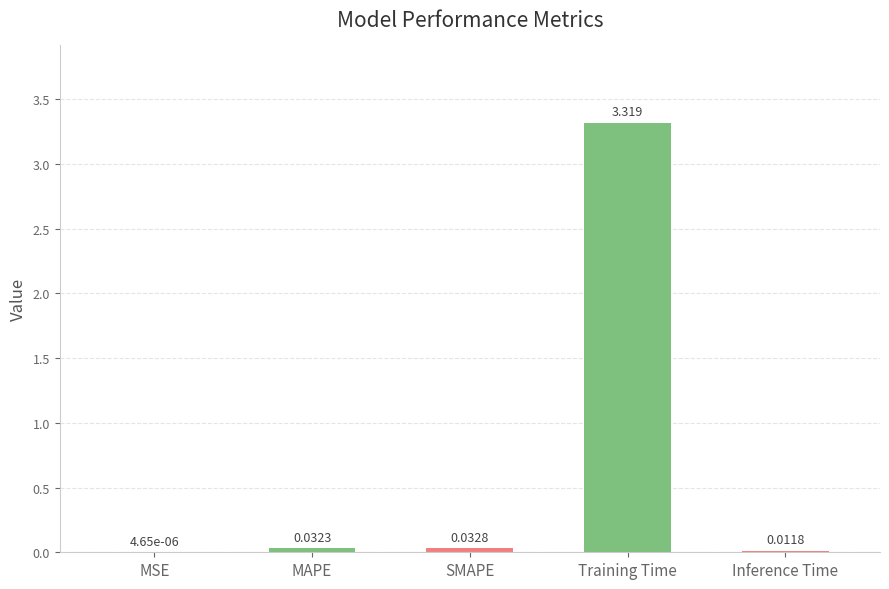

Which has a higher value, SMAPE or MSE?

SMAPE